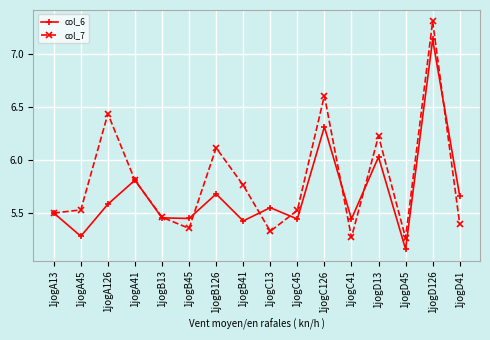

Which category has the highest value across all series?

1jogD126